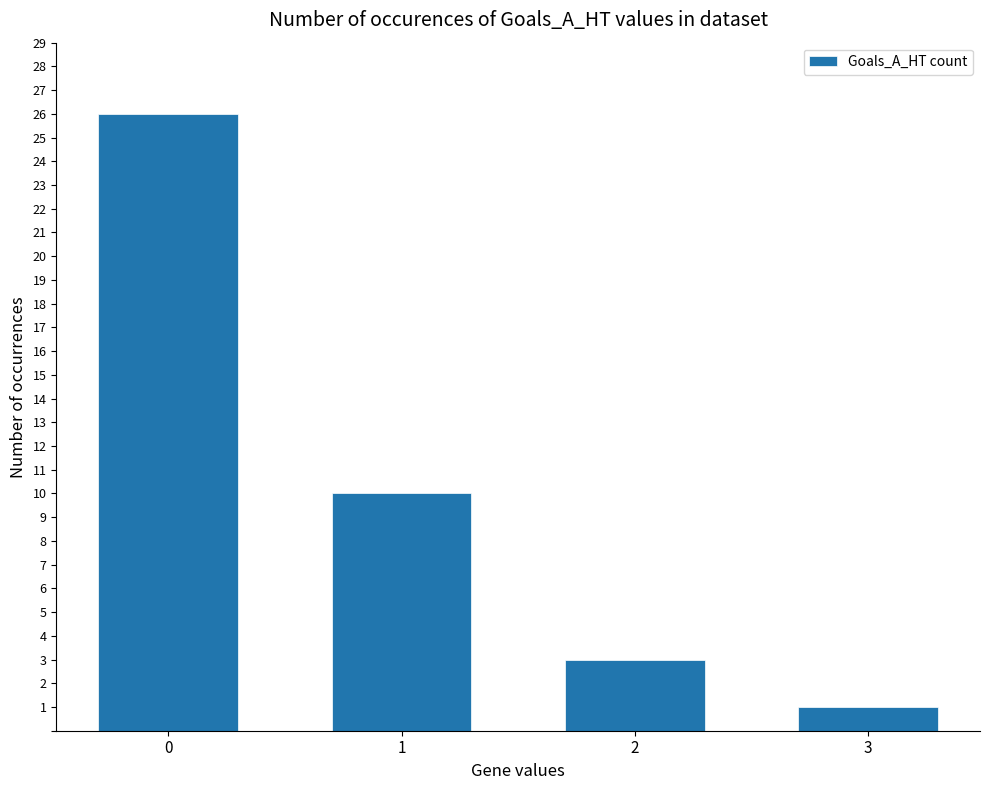

Reading left to right, transcribe all the data shown in this chart.

26	10	3	1